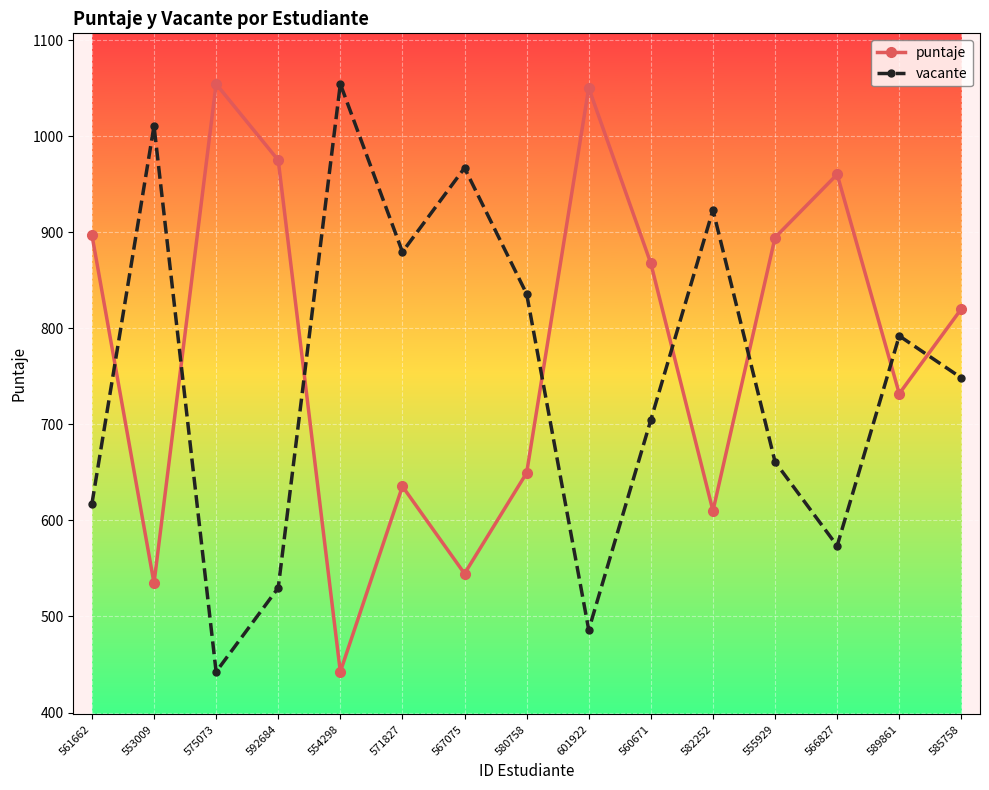

What is the sum of the puntaje values at 567075 and 561662?

1442.0